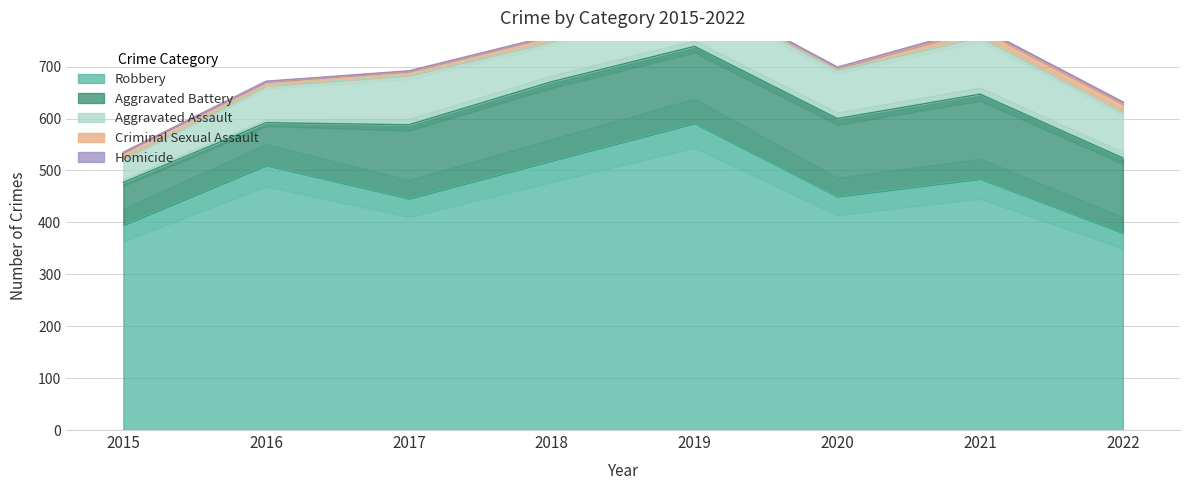

True or false: Robbery and Homicide intersect in this chart.

False